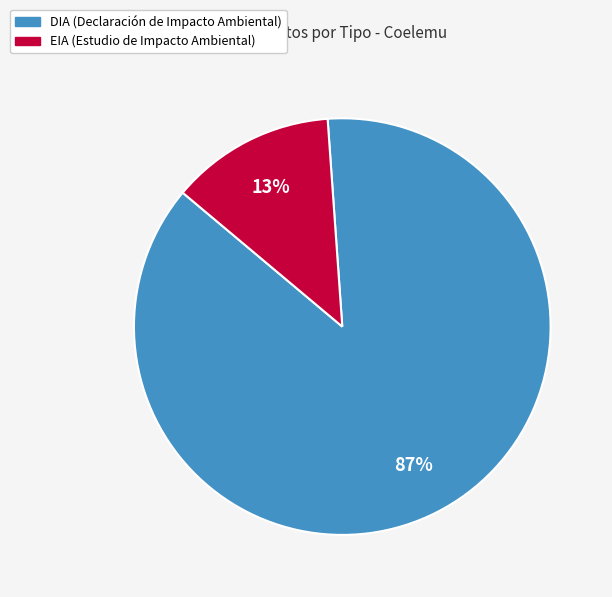

What is the majority slice?

DIA